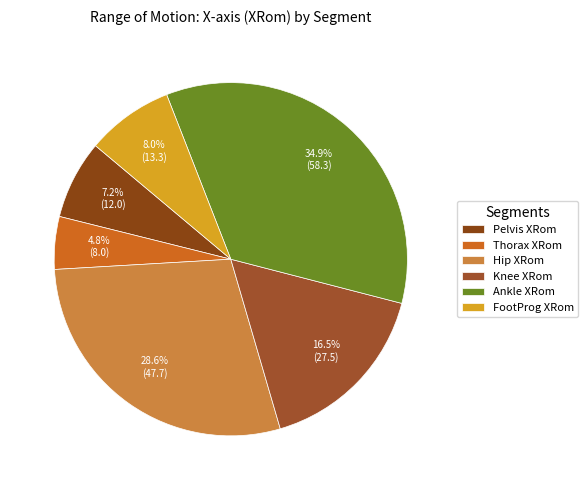

Is the sum of FootProg XRom and Hip XRom greater than half?

No